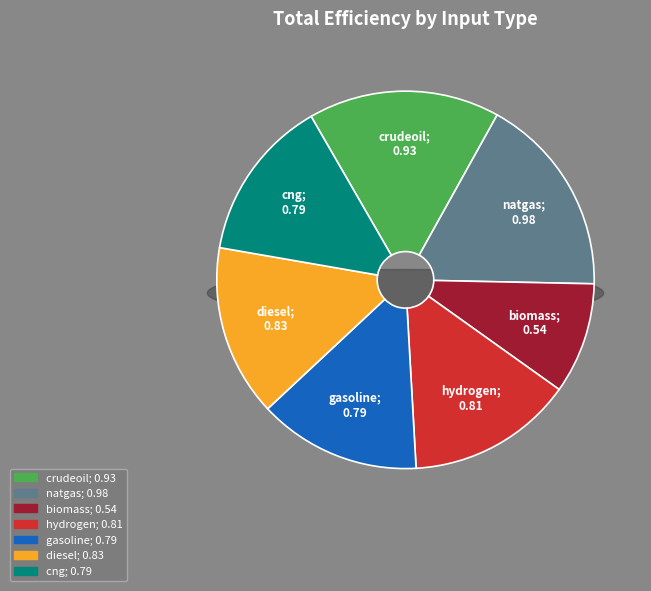

To the nearest percent, what is the combined percentage of natgas and biomass?

27%